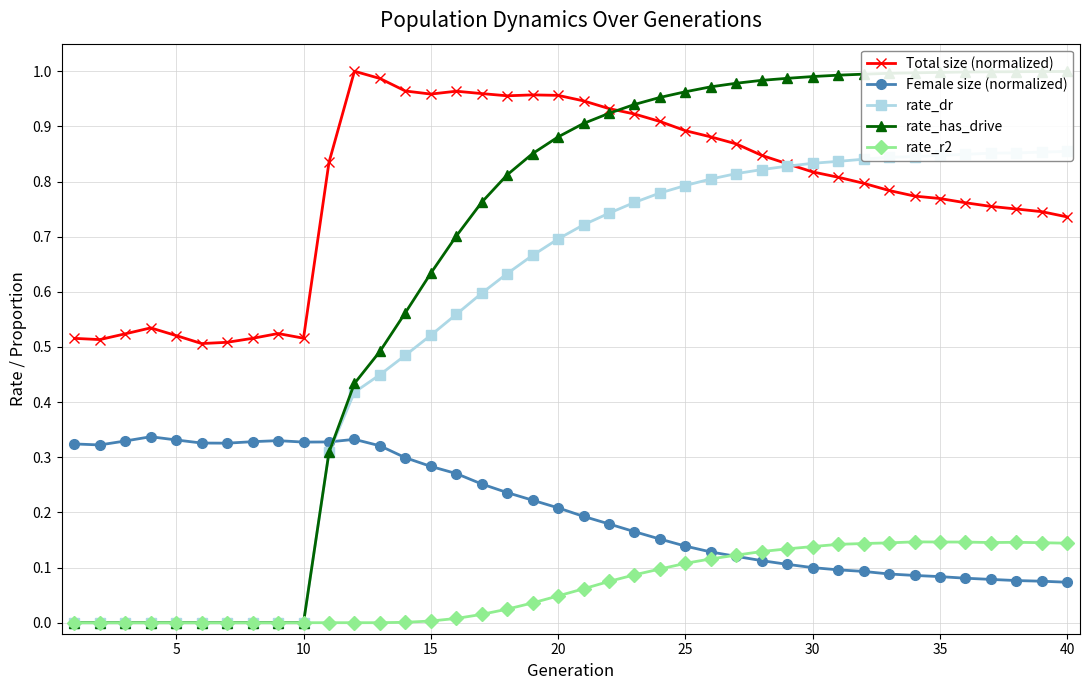

What is the difference between the maximum and minimum values in the rate_r2 series?

0.1